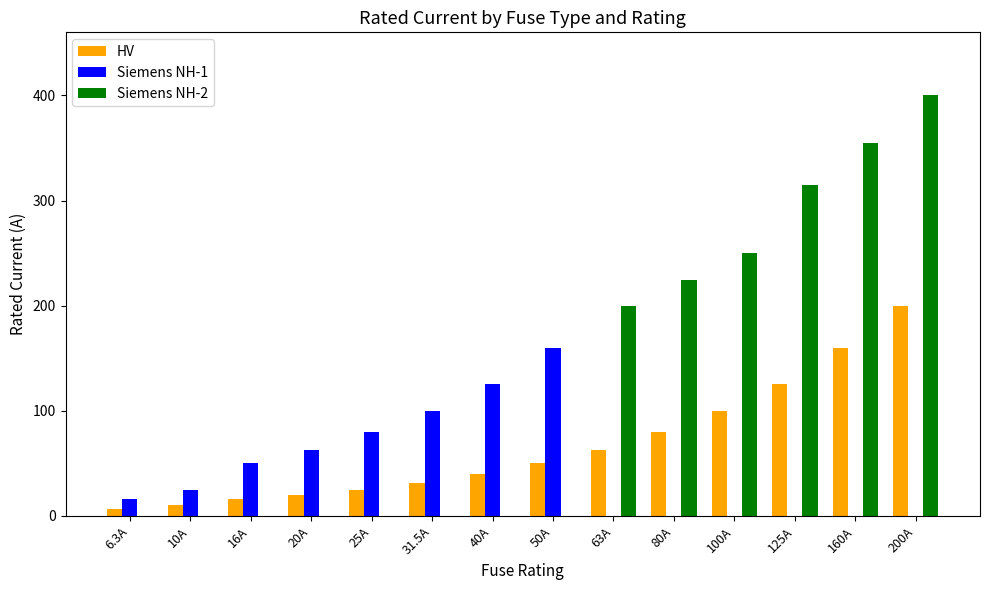

How many series are shown in this chart?

3